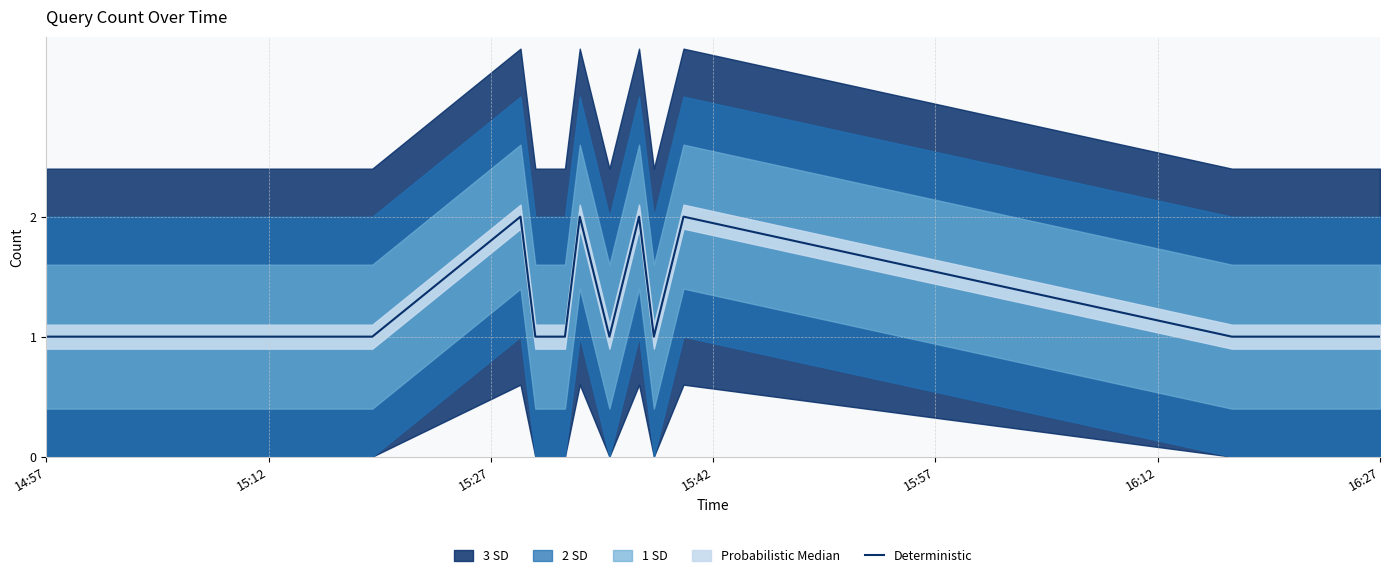

The Deterministic series shows 0 at 14:57. True or false?

False